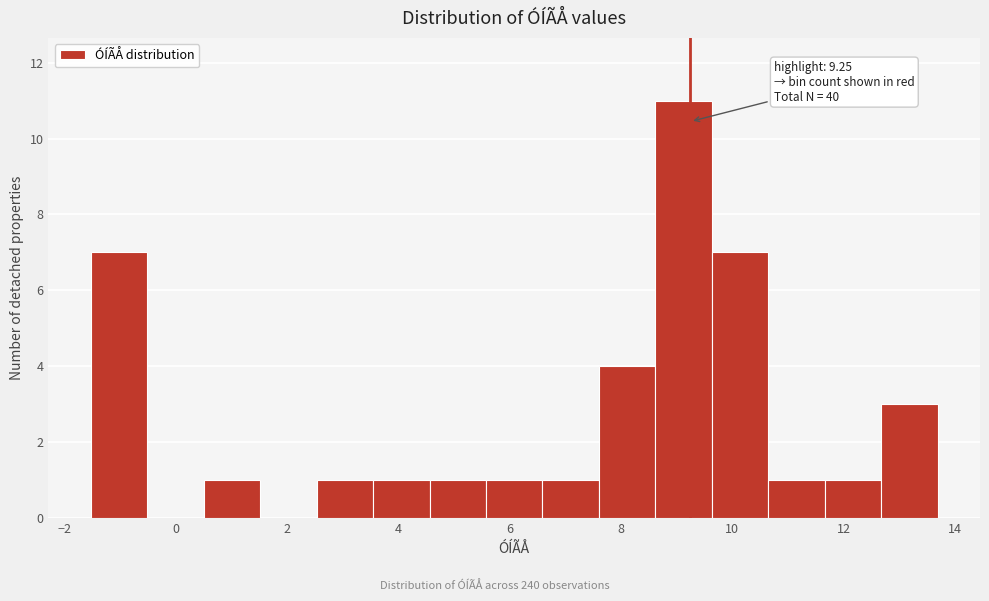

Over which range of the x-axis is the bar tallest?

8.6 to 9.6